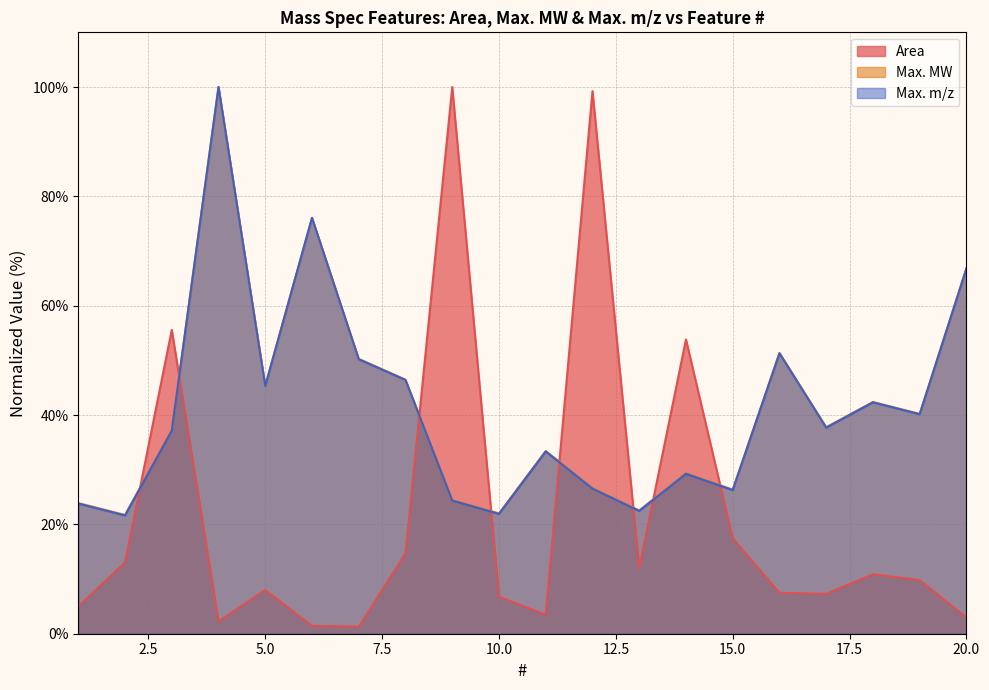

What is the difference between the maximum and minimum values in the Max. MW series?

78.3